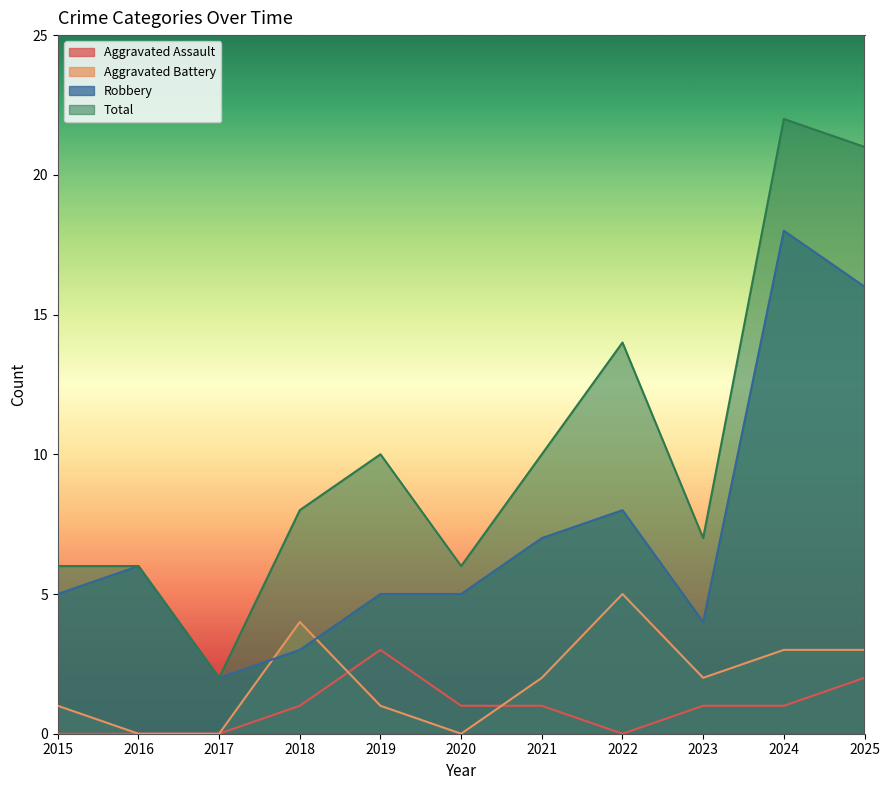

Rank the series at 2017 from highest to lowest value.

Robbery, Total, Aggravated Assault, Aggravated Battery